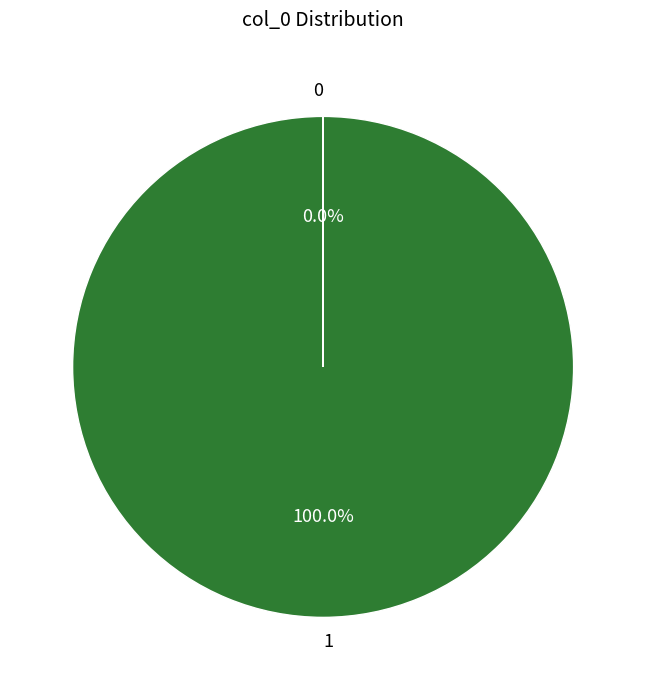

Which slice represents more than half of the pie?

1